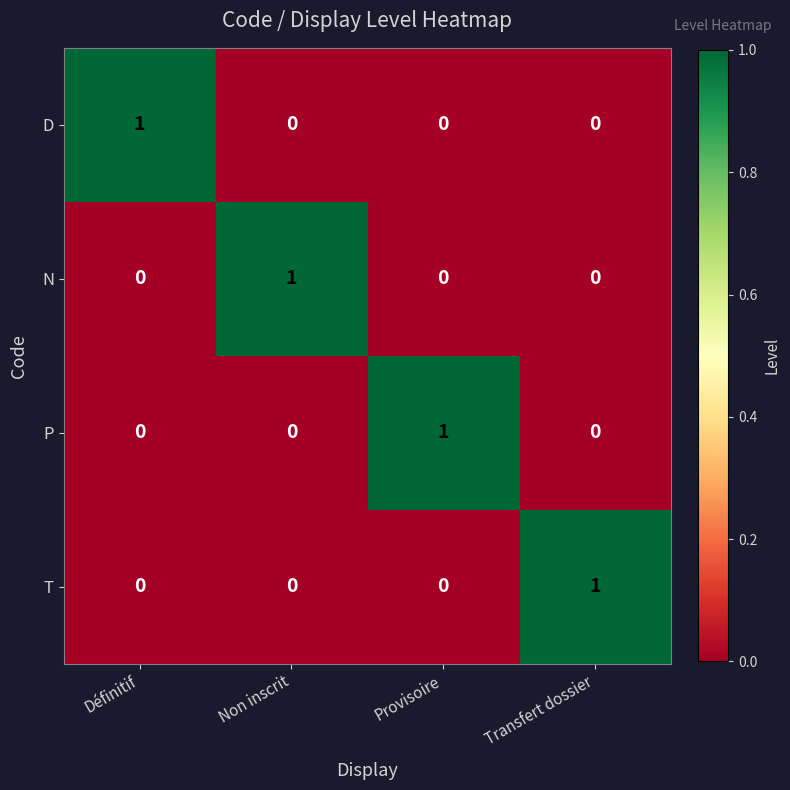

At how many categories does at least one series exceed 0?

4